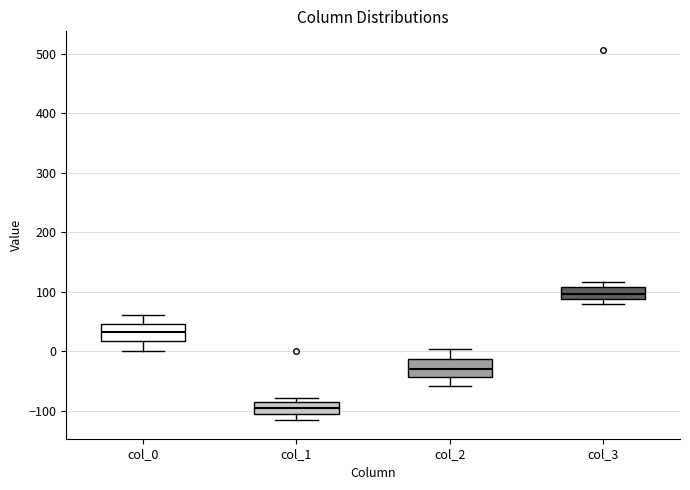

Where is the upper edge of the box for col_0 on the y-axis? The values are not printed on the chart, so give them approximately, as read against the axis.

50